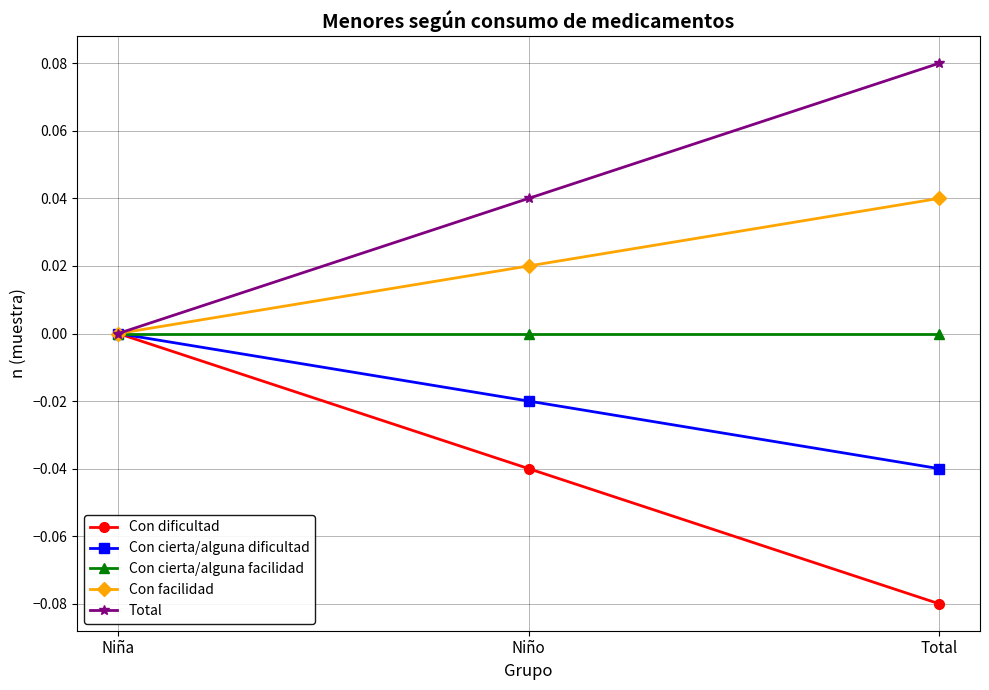

Reading left to right, transcribe all the data shown in this chart.

Con dificultad: Niña=0.0	Niño=-0.0	Total=-0.1
Con cierta/alguna dificultad: Niña=0.0	Niño=-0.0	Total=-0.0
Con cierta/alguna facilidad: Niña=0.0	Niño=0.0	Total=0.0
Con facilidad: Niña=0.0	Niño=0.0	Total=0.0
Total: Niña=0.0	Niño=0.0	Total=0.1